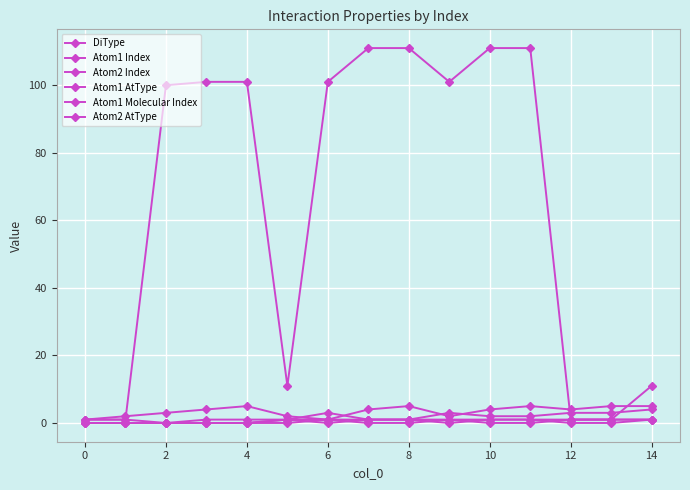

How many series are shown in this chart?

6